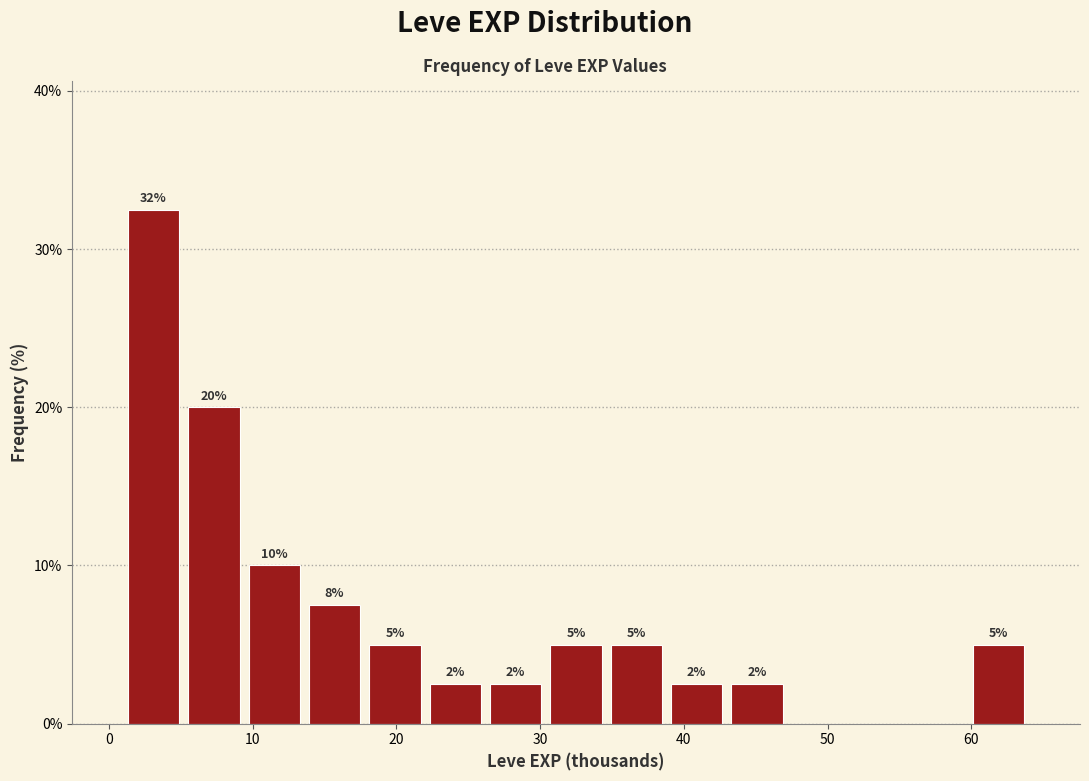

Over which range of the x-axis is the bar tallest?

1.0 to 5.2